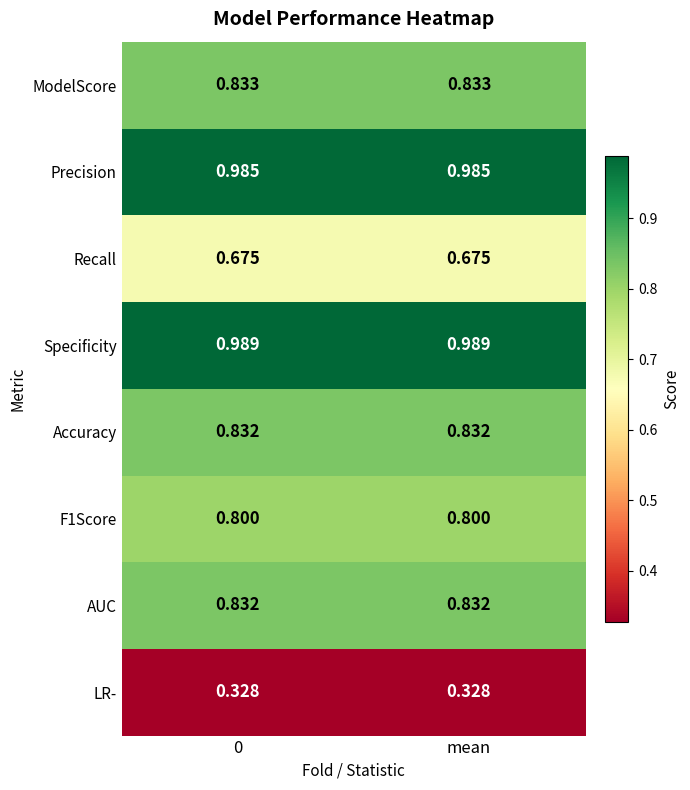

Which series has the largest total across all categories?

Specificity